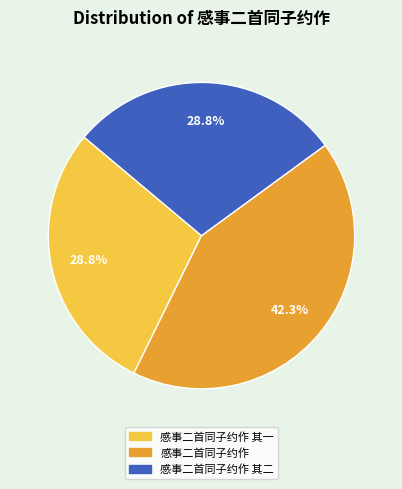

Which category has the biggest portion of the pie?

感事二首同子约作